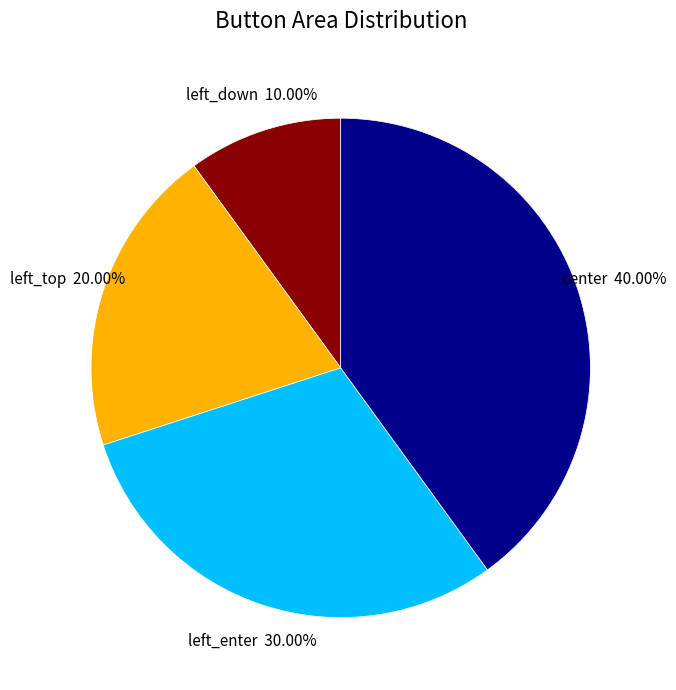

Is it true that left_enter is 30% of the pie?

True